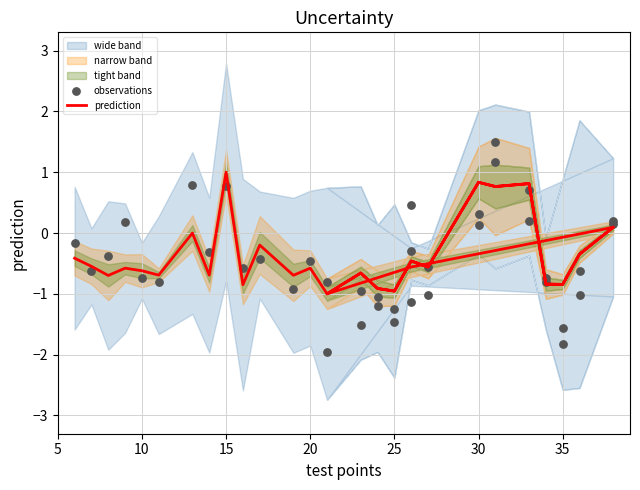

Is the value of observations at 30 greater than the value of prediction at 5?

No